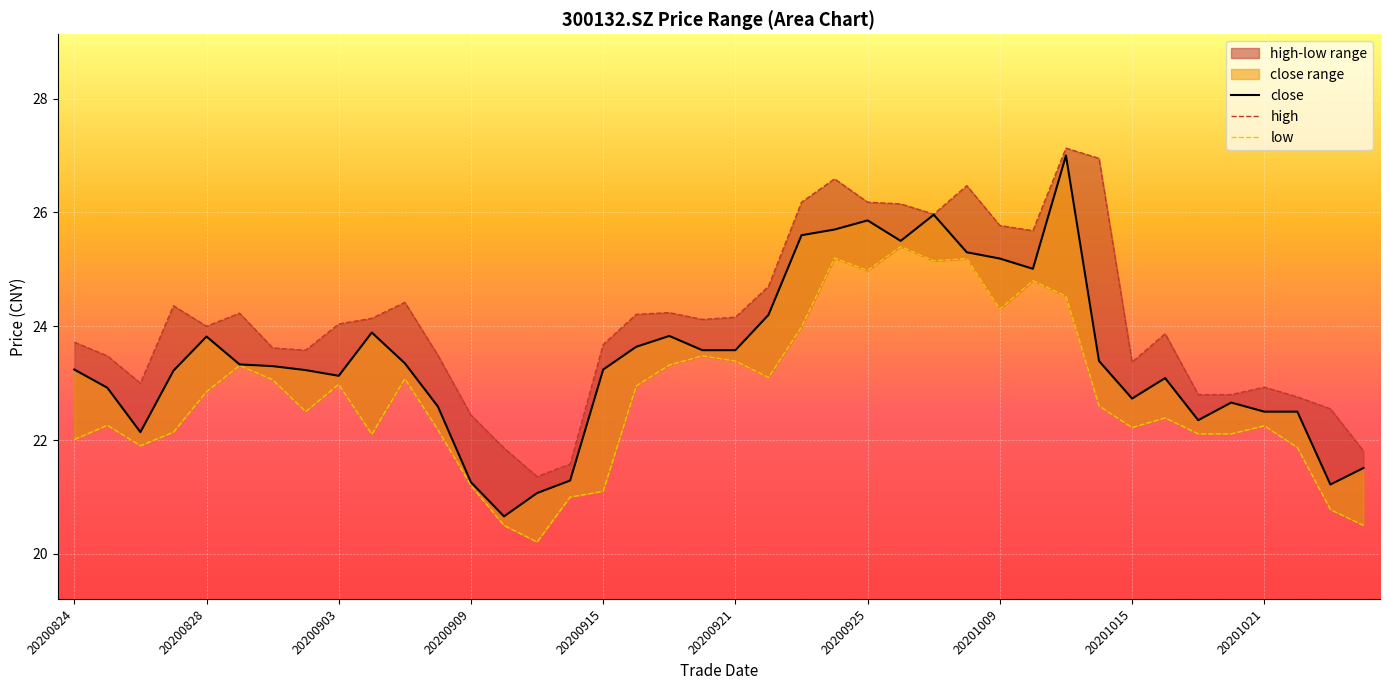

What is the difference between the highest and lowest values at 20200921?

0.8